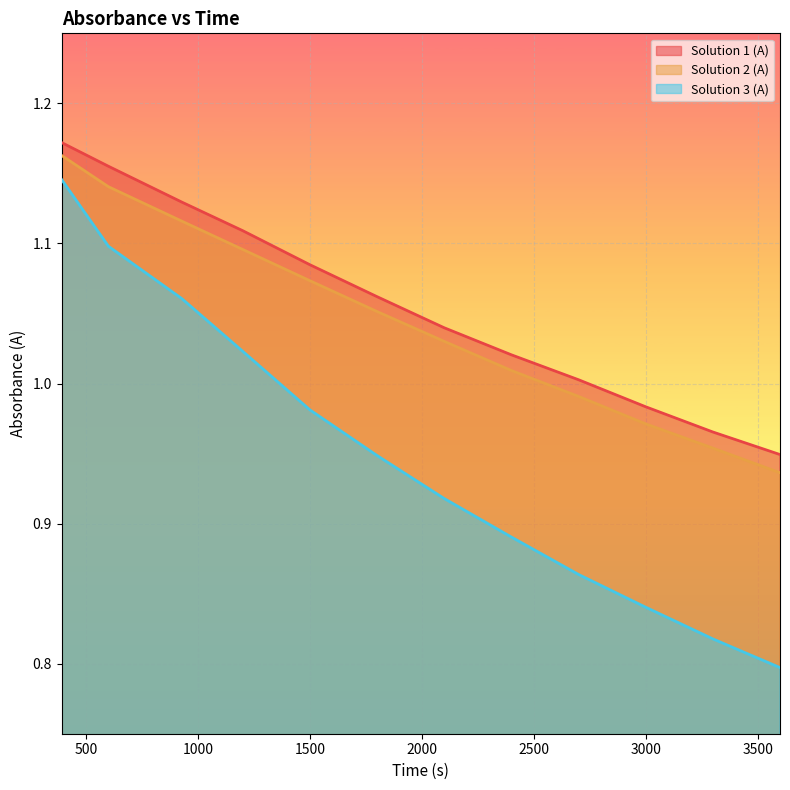

What is the difference between the maximum and minimum values in the Solution 2 (A) series?

0.2